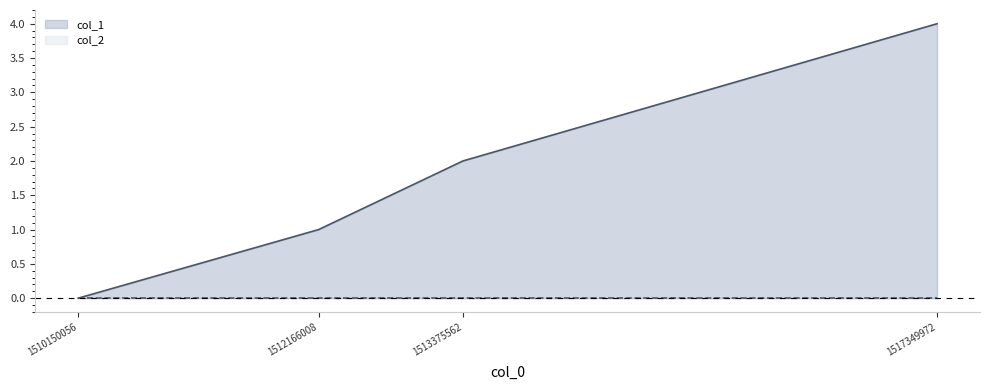

How many positive values are there?

3